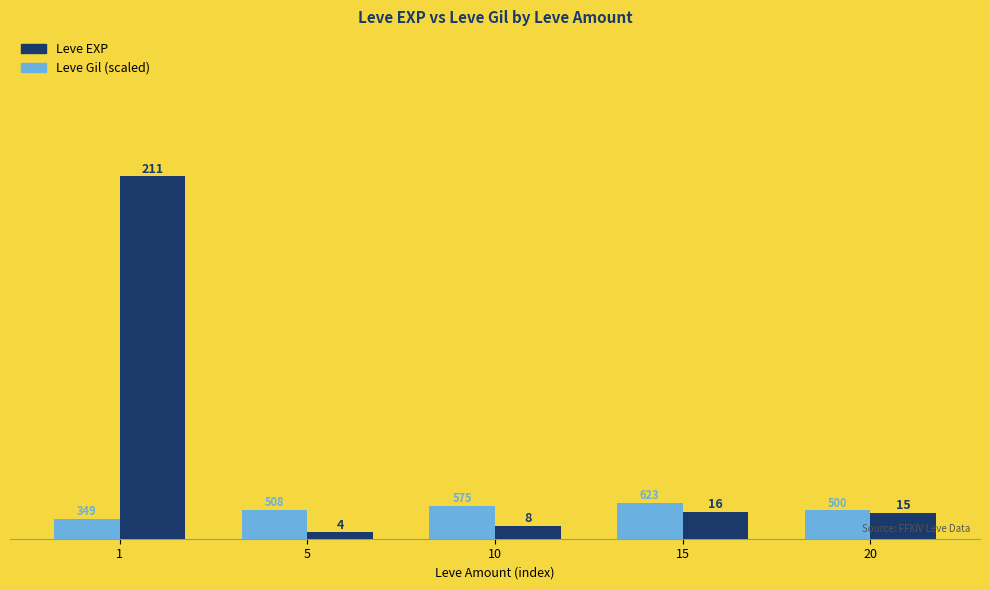

Is it true that Leve Gil (scaled) equals 25.8 at 20?

False